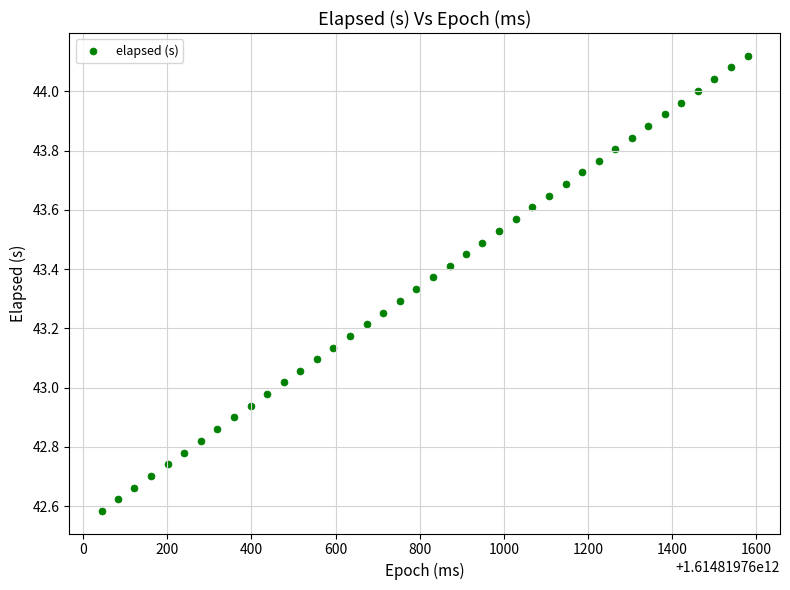

What is the range of Y values (max minus min)?

1.5